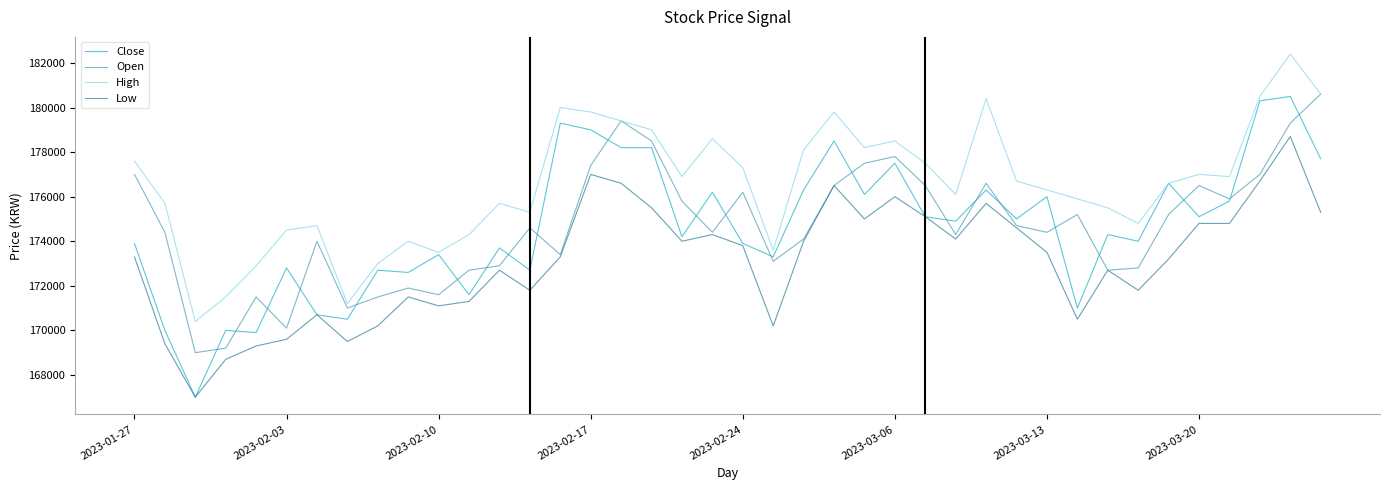

Does the chart display data point markers on the line(s)?

No